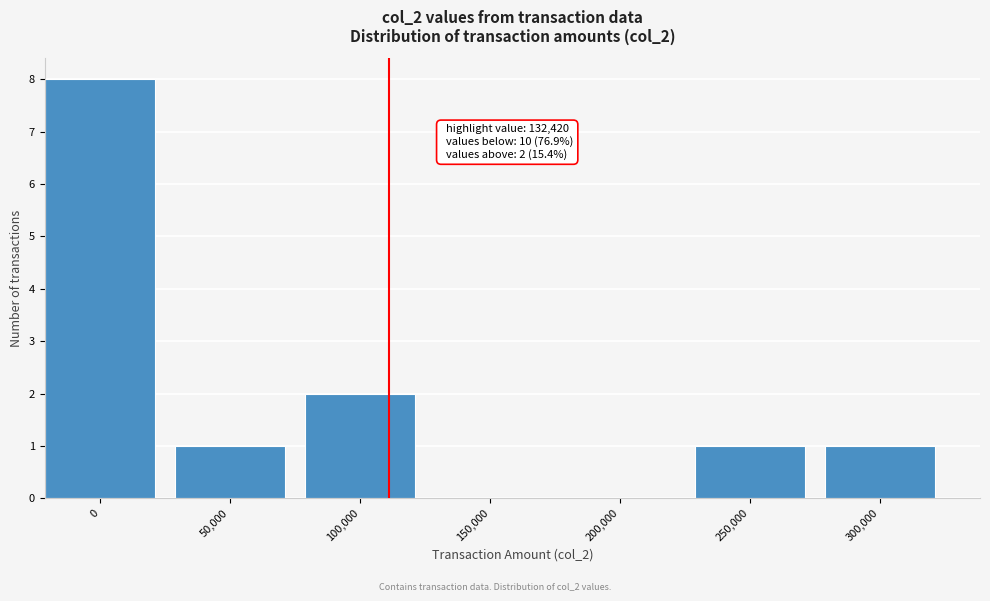

Reading right to left, what are all the values shown in this chart?

300,000=1	250,000=1	200,000=0	150,000=0	100,000=2	50,000=1	0=8